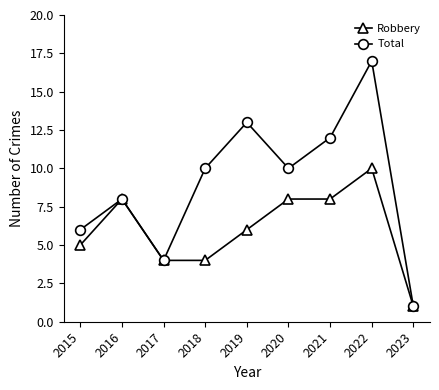

How many categories are shown in the chart?

9